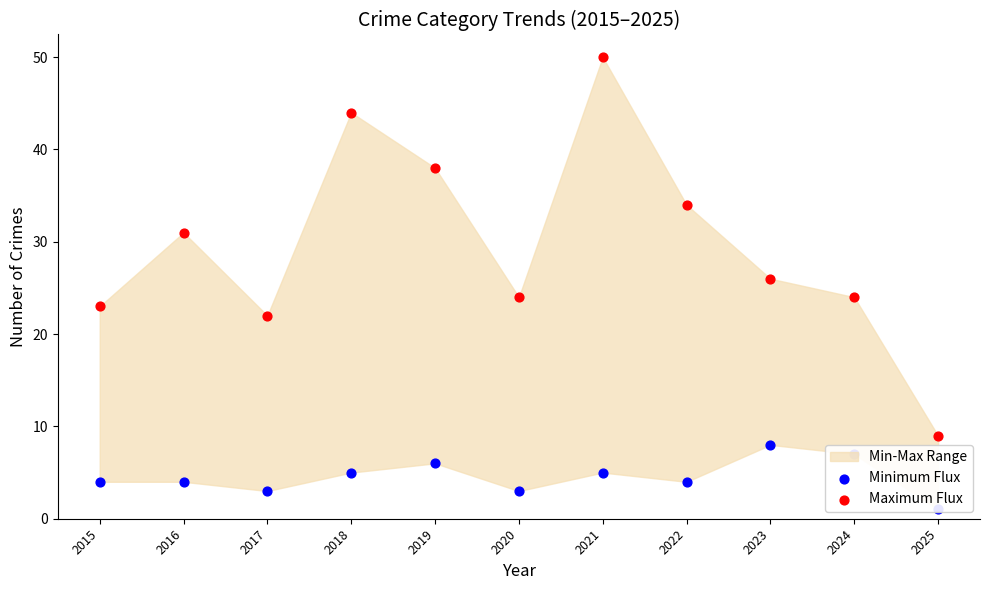

Which series reaches the maximum Y coordinate?

Maximum Flux